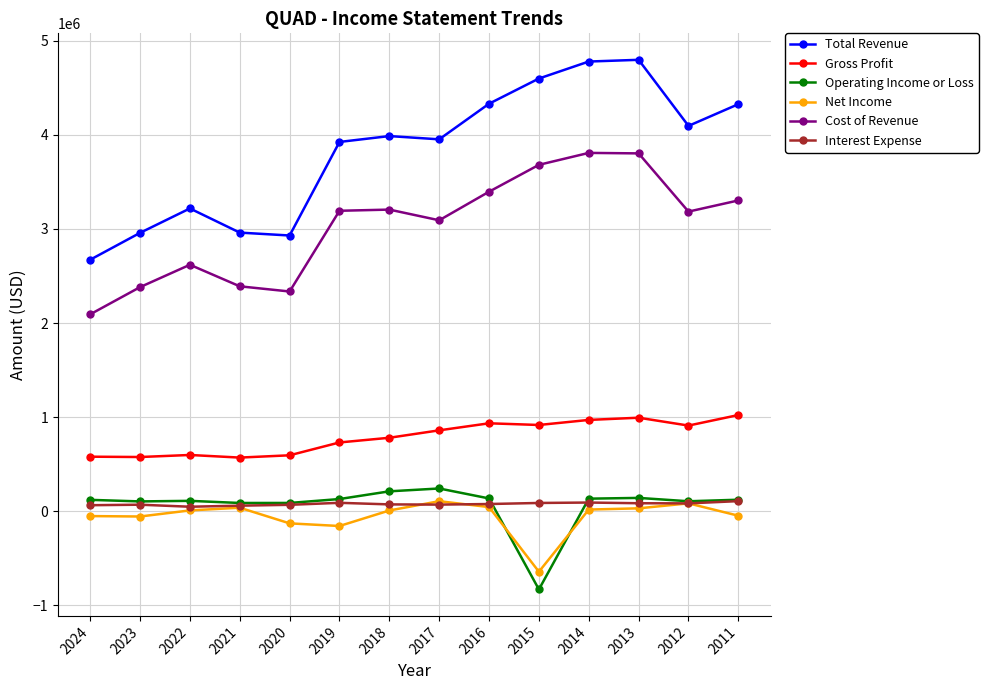

What is the maximum value for Interest Expense?

108000